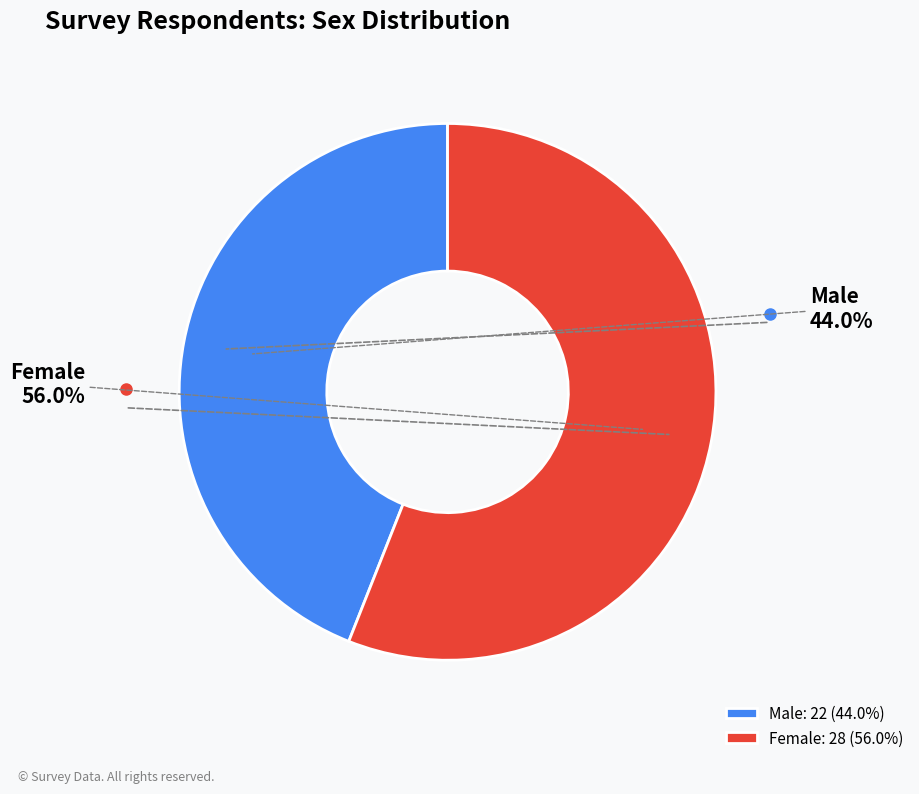

Is there any slice that represents more than half of the pie?

Yes